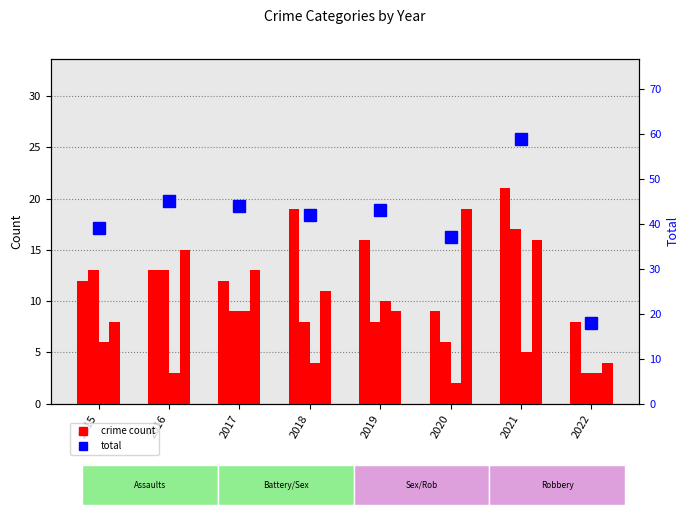

What is the total value across all series at 2020?

73